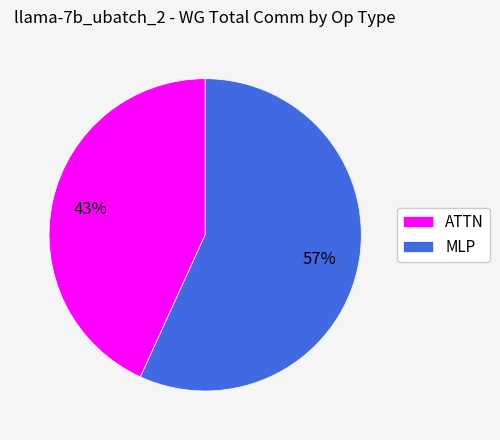

Is it true that MLP is 63% of the pie?

False